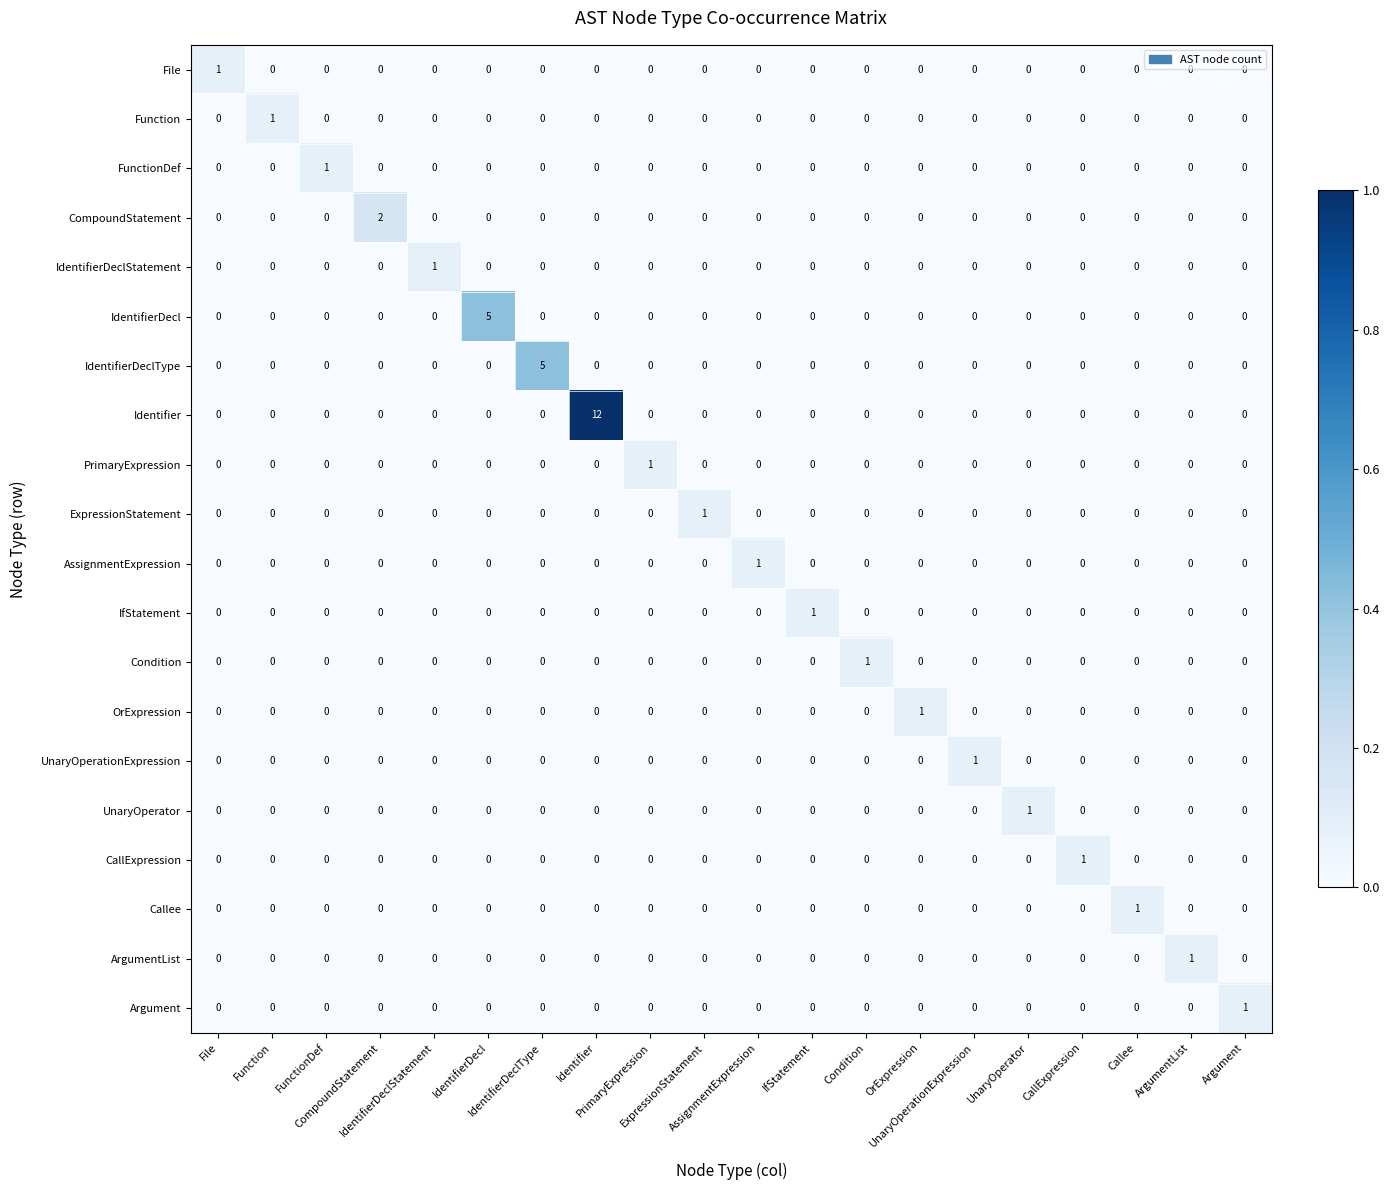

At how many categories does at least one series exceed 4?

3